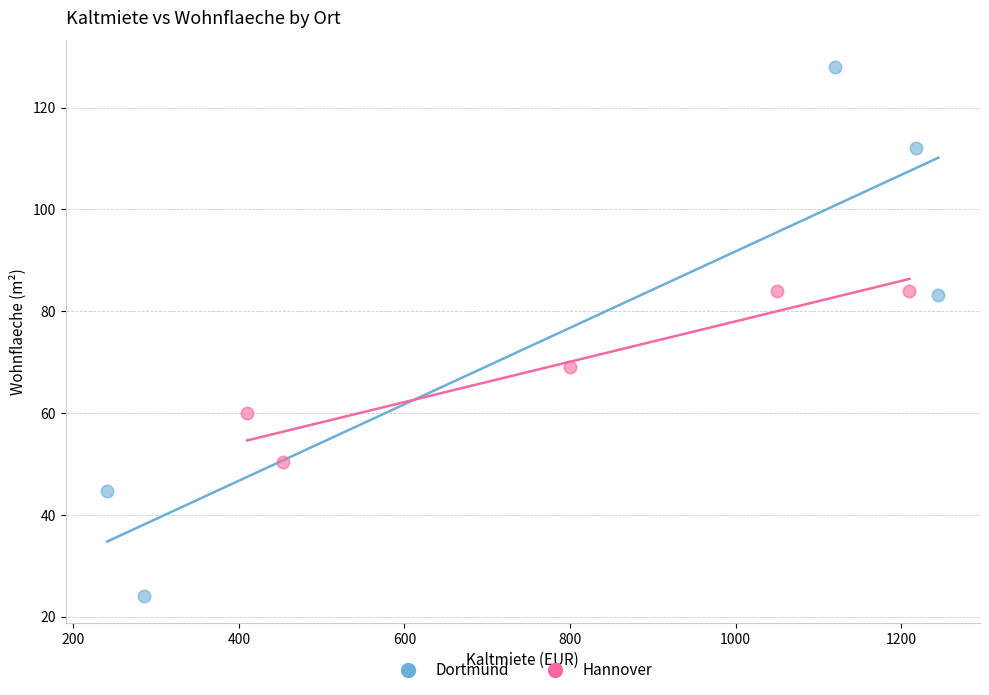

Which series reaches the minimum Y coordinate?

Dortmund